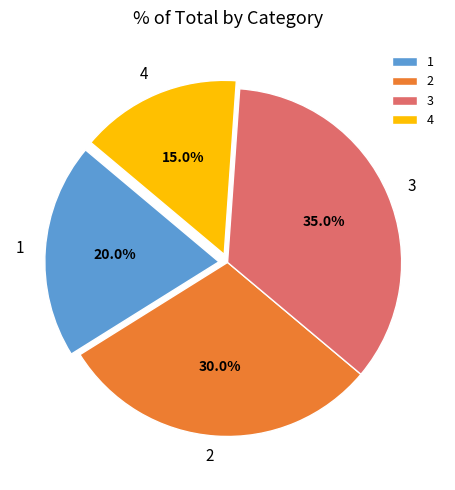

The 1 slice represents 20% of the pie. True or false?

True